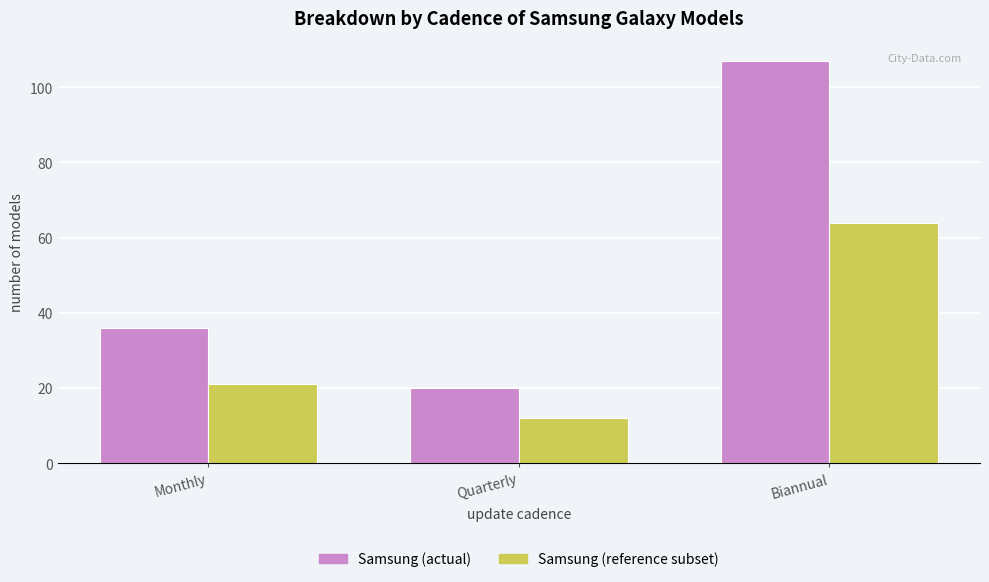

What are all the series names shown in the legend?

Samsung (actual), Samsung (reference subset)